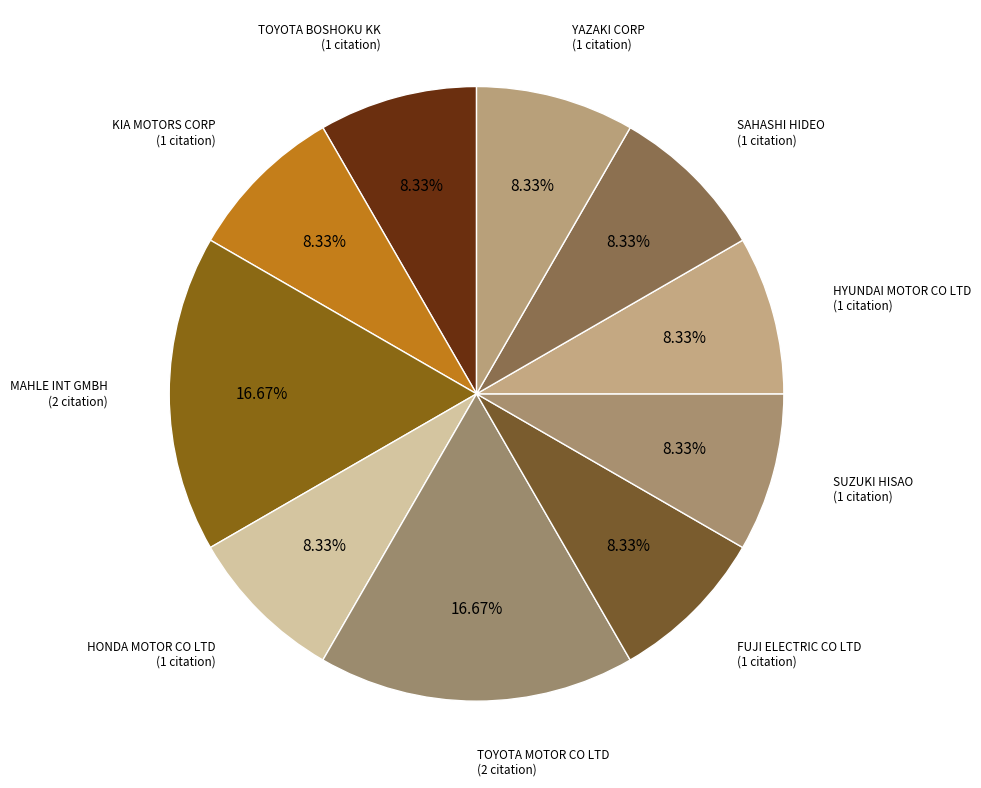

What is the largest slice in the pie chart?

MAHLE INT GMBH